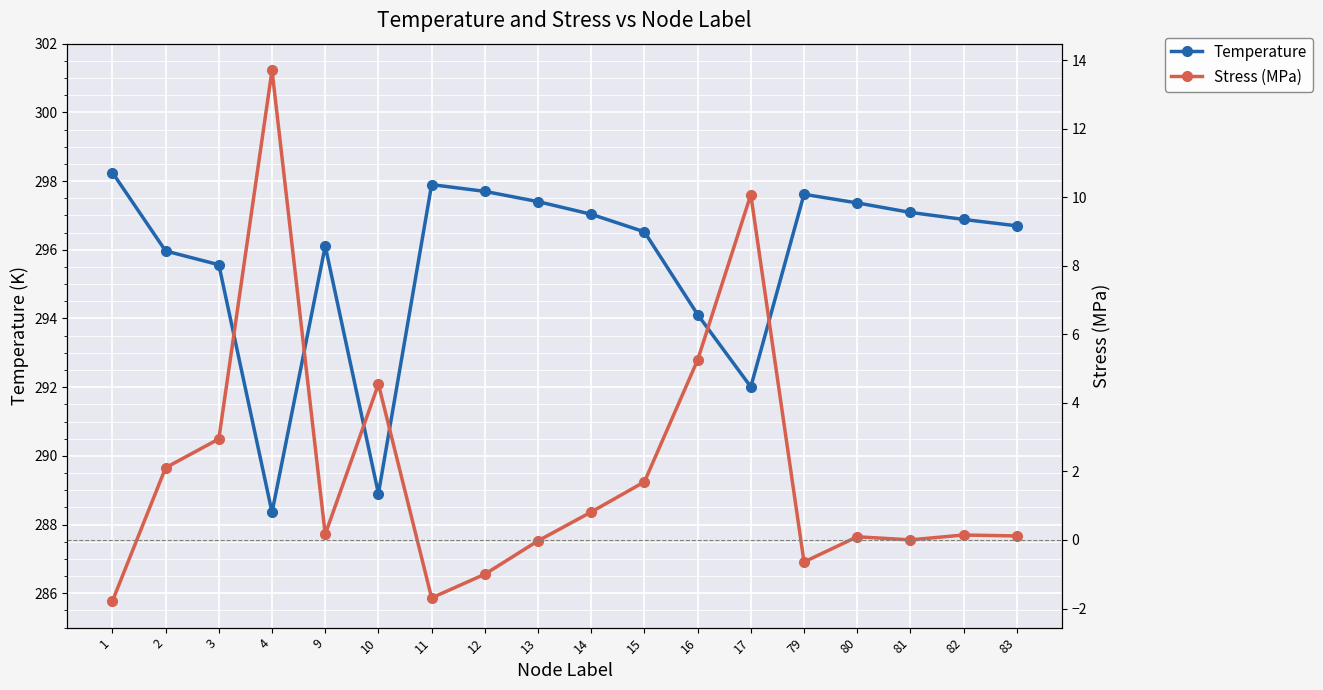

Rank the series by their average value, from lowest to highest.

Stress (MPa), Temperature